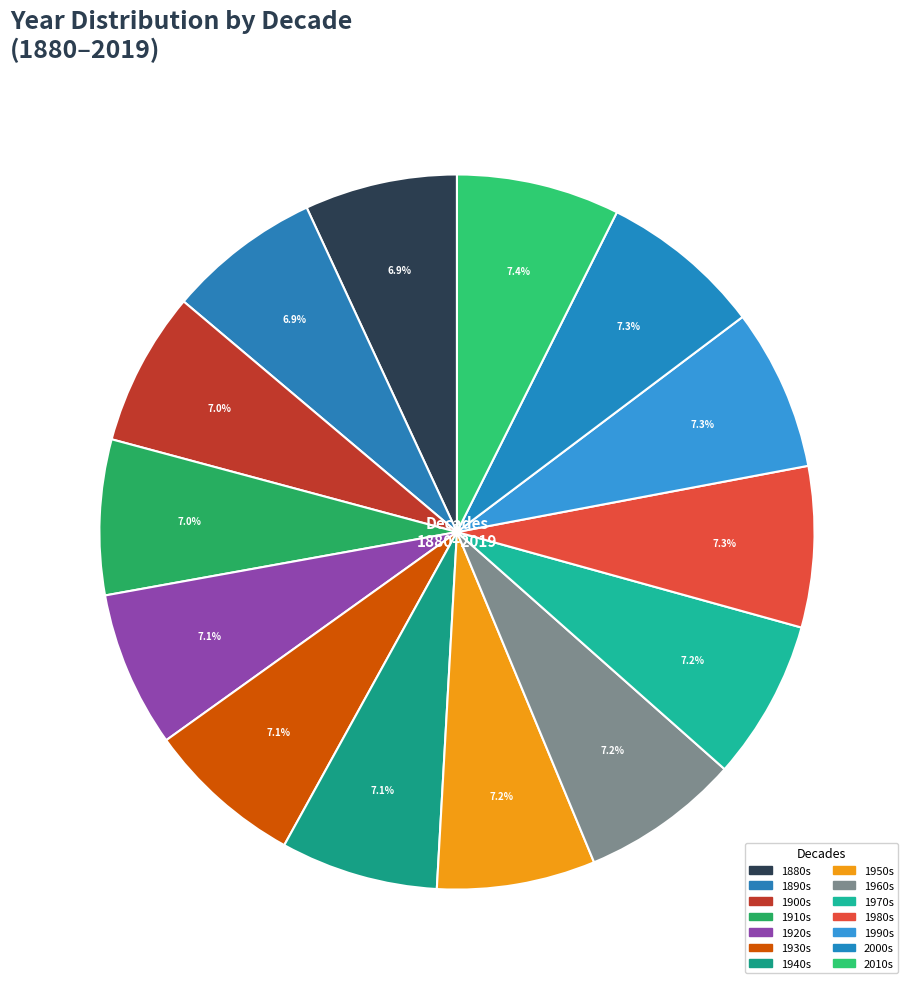

How many segments does this pie chart have?

14